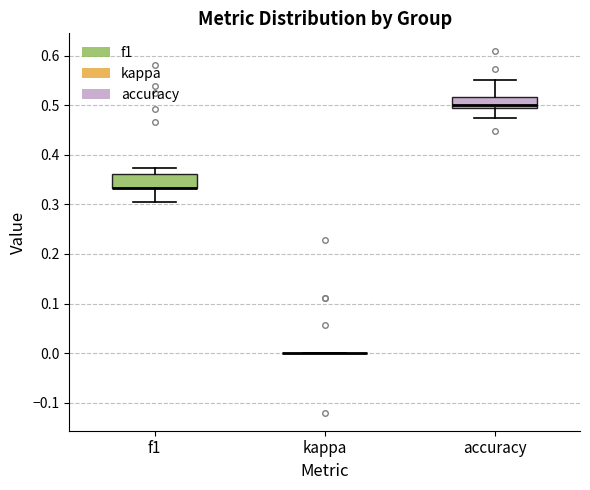

Reading left to right, transcribe this box plot: for each box, give where its median line is, the range the box spans, and where its two whiskers end, as read against the y-axis. The values are not printed on the chart, so give them approximately, as read against the axis.

f1: median 0.33 (drawn on the box's lower edge), box 0.33 to 0.36, whiskers 0.30 to 0.37
kappa: box collapsed to a line at 0.00, whiskers 0.00 to 0.00
accuracy: median 0.50, box 0.49 to 0.52, whiskers 0.47 to 0.55